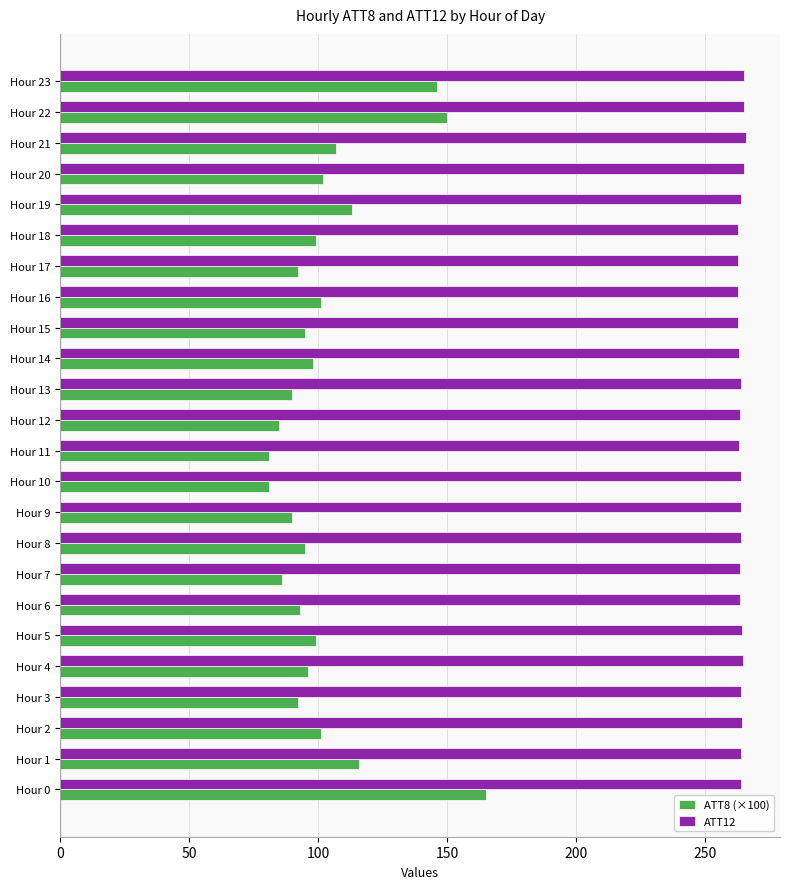

How many data points does each series have?

24